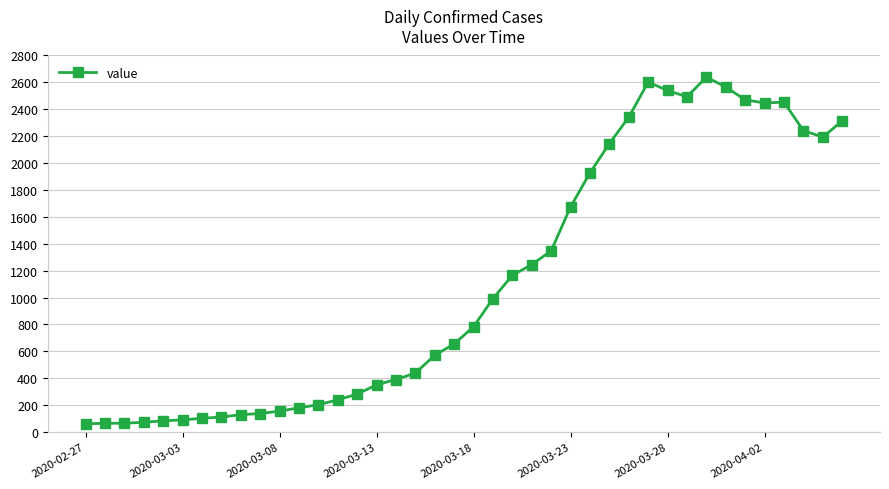

What is the difference between the maximum and minimum values?

2578